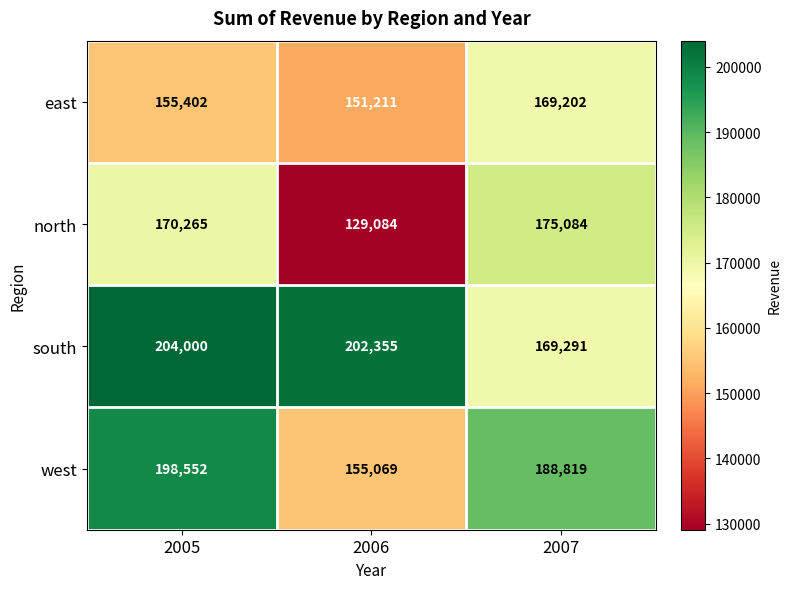

Reading right to left, what are all the values shown in this chart?

east: 169202	151211	155402
north: 175084	129084	170265
south: 169291	202355	204000
west: 188819	155069	198552